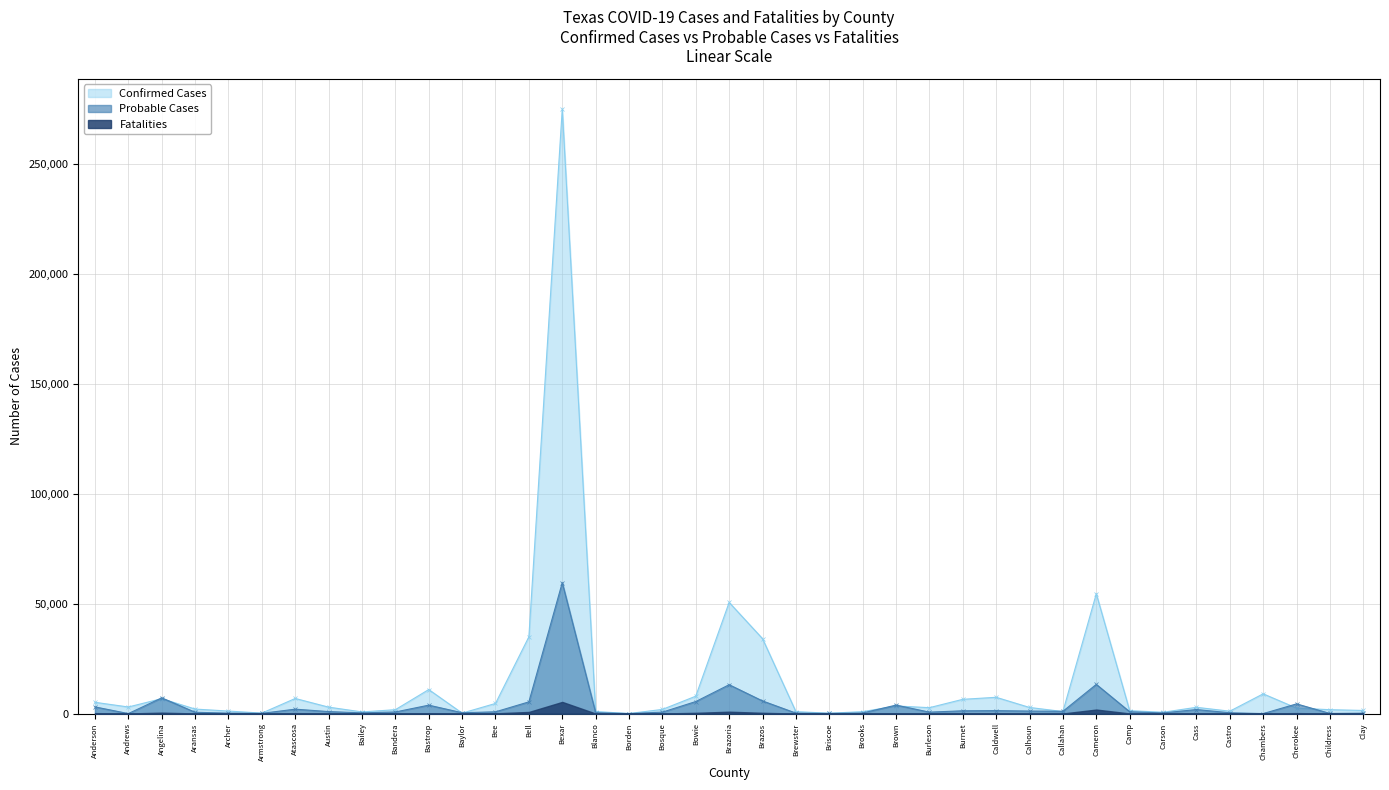

Where do Confirmed Cases and Probable Cases first cross each other?

Andrews and Angelina